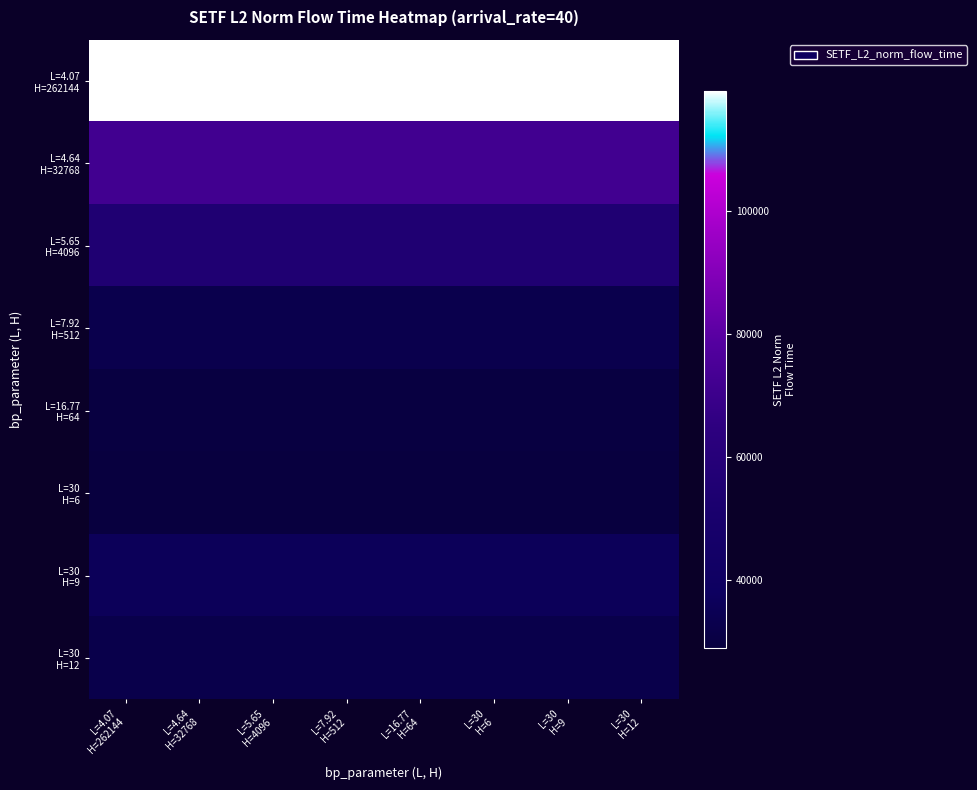

At how many categories does at least one series exceed 47130?

8